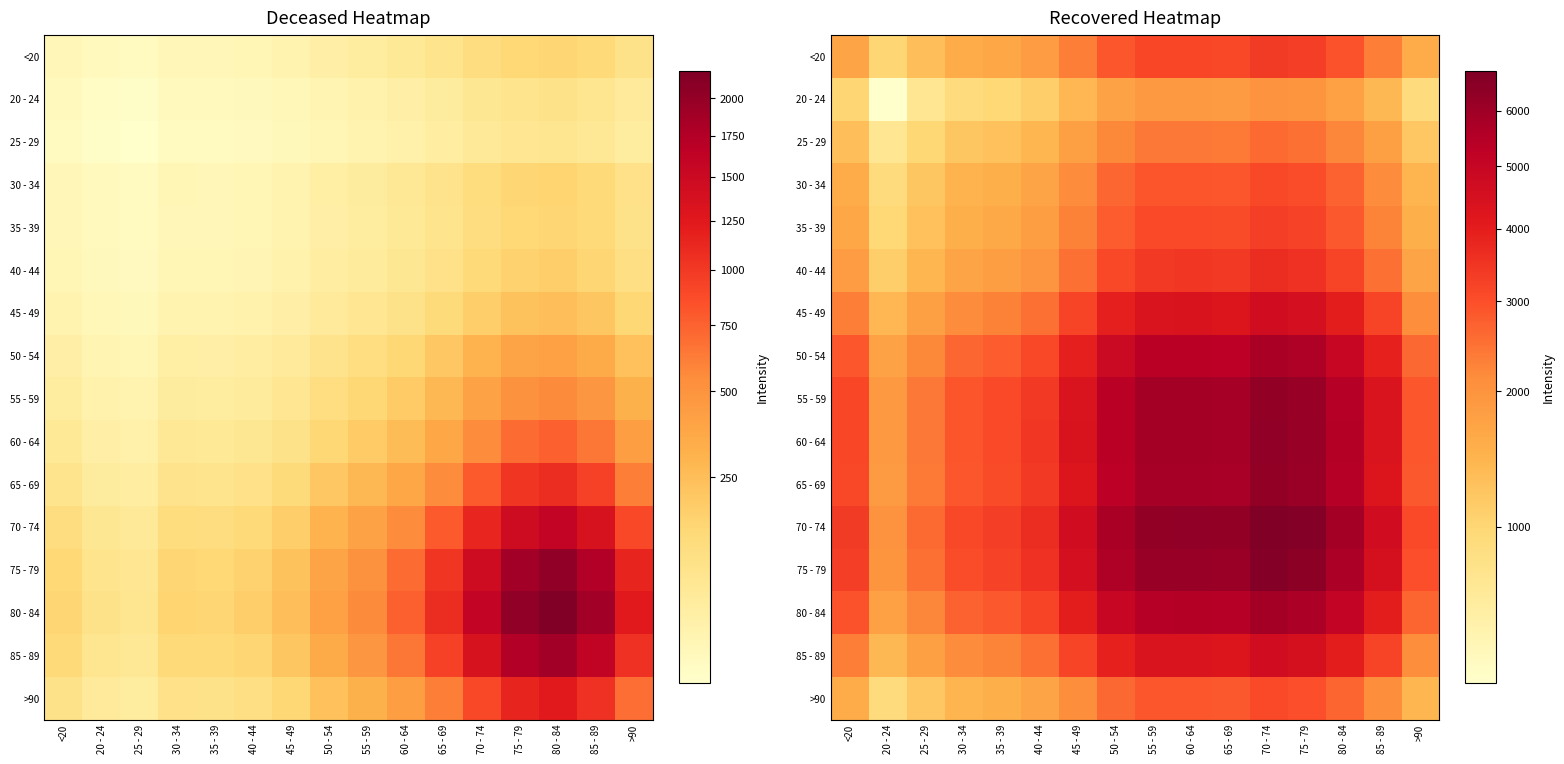

How many series are shown in this chart?

16